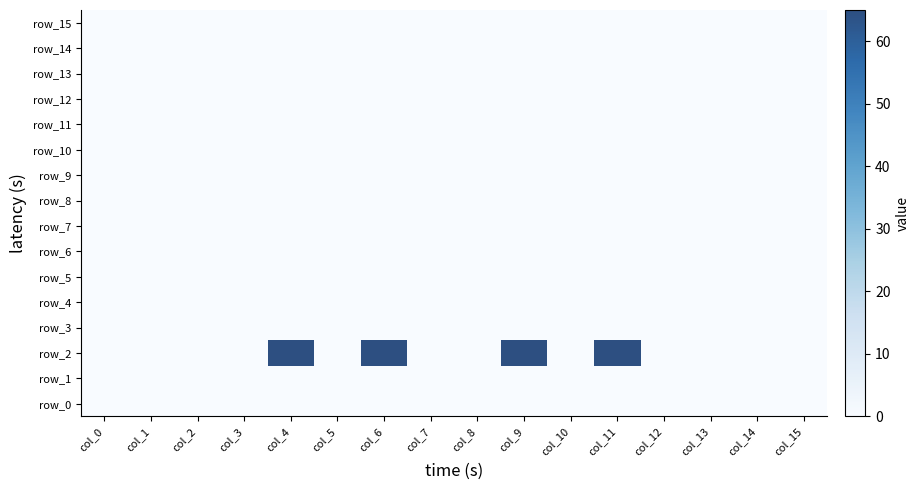

At how many categories does at least one series exceed 16?

4